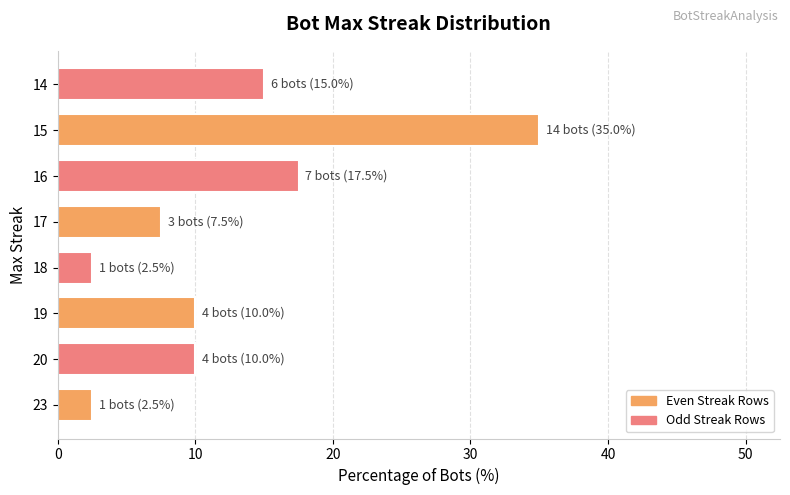

True or false: the data shows 16.5 at 20.

False